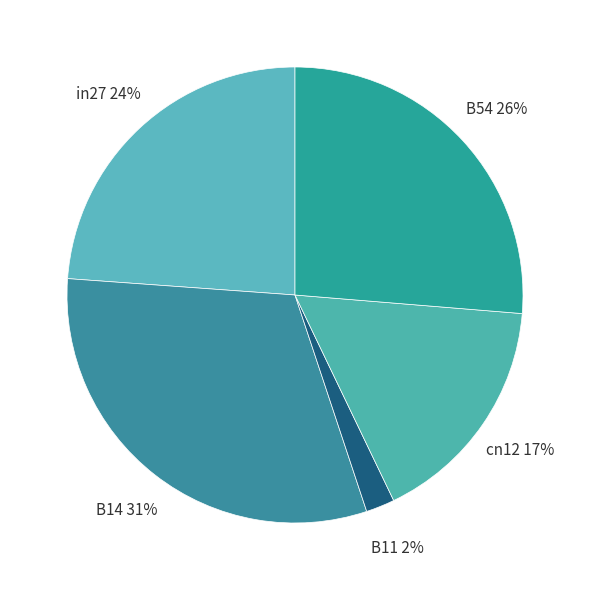

Does any single category account for the majority?

No